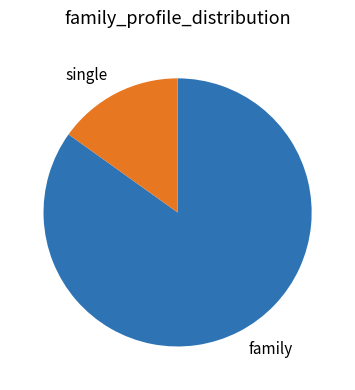

How many segments does this pie chart have?

2